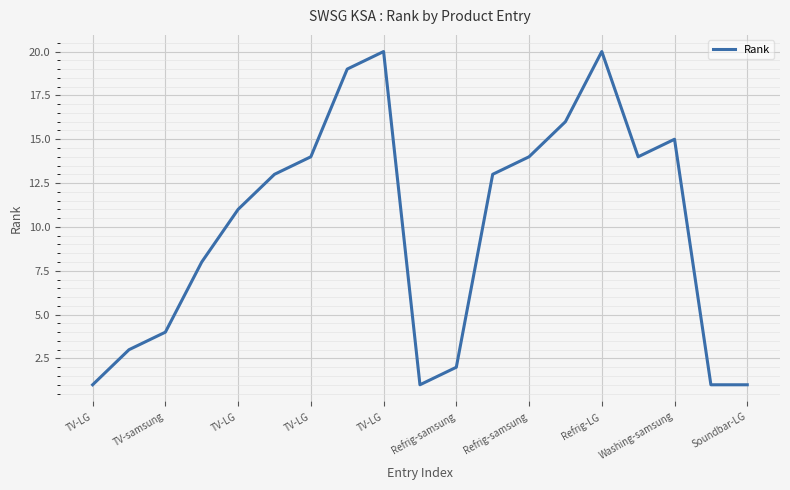

What is the difference between the maximum and minimum values?

19